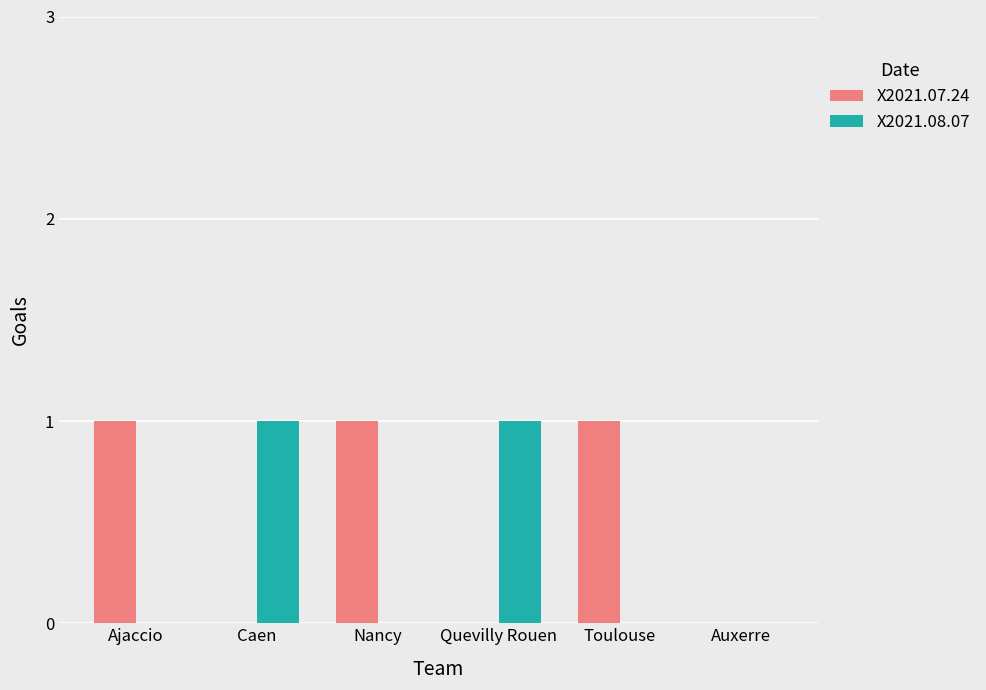

Reading left to right, transcribe all the data shown in this chart.

X2021.07.24: Ajaccio=1	Caen=0	Nancy=1	Quevilly Rouen=0	Toulouse=1	Auxerre=0
X2021.08.07: Ajaccio=0	Caen=1	Nancy=0	Quevilly Rouen=1	Toulouse=0	Auxerre=0